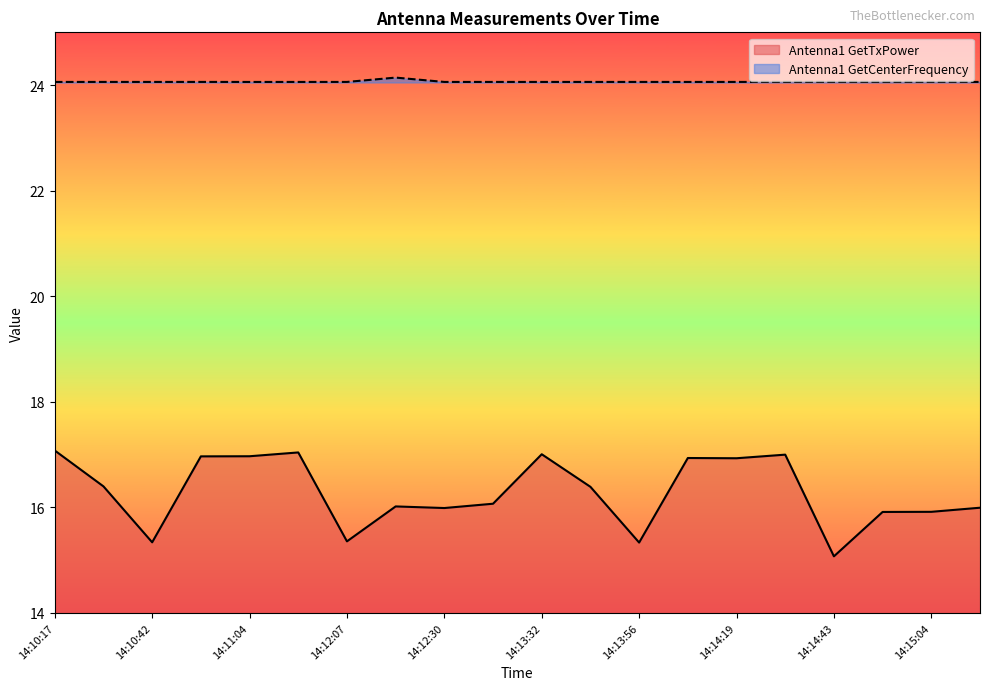

At how many categories does at least one series exceed 20?

20